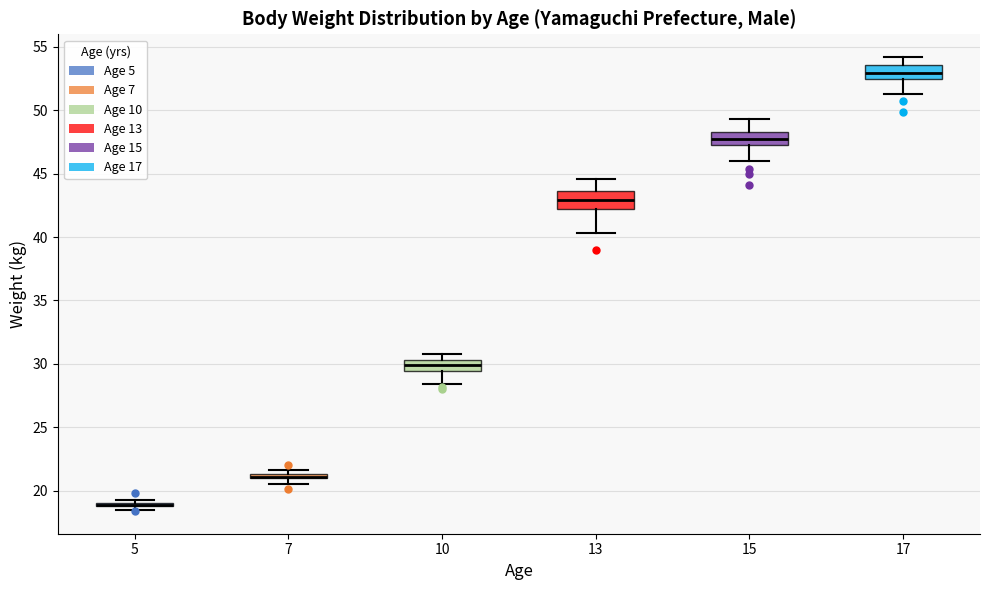

Where is the upper edge of the box at x = 13 on the y-axis? The values are not printed on the chart, so give them approximately, as read against the axis.

43.5